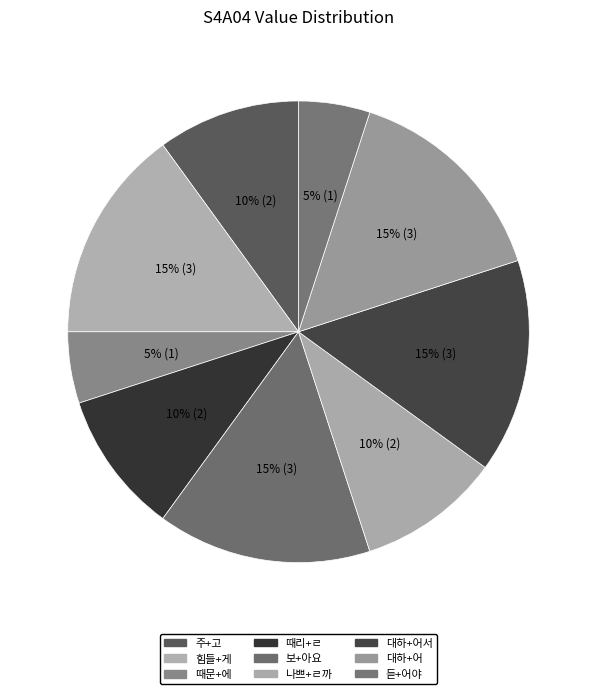

How many segments does this pie chart have?

9